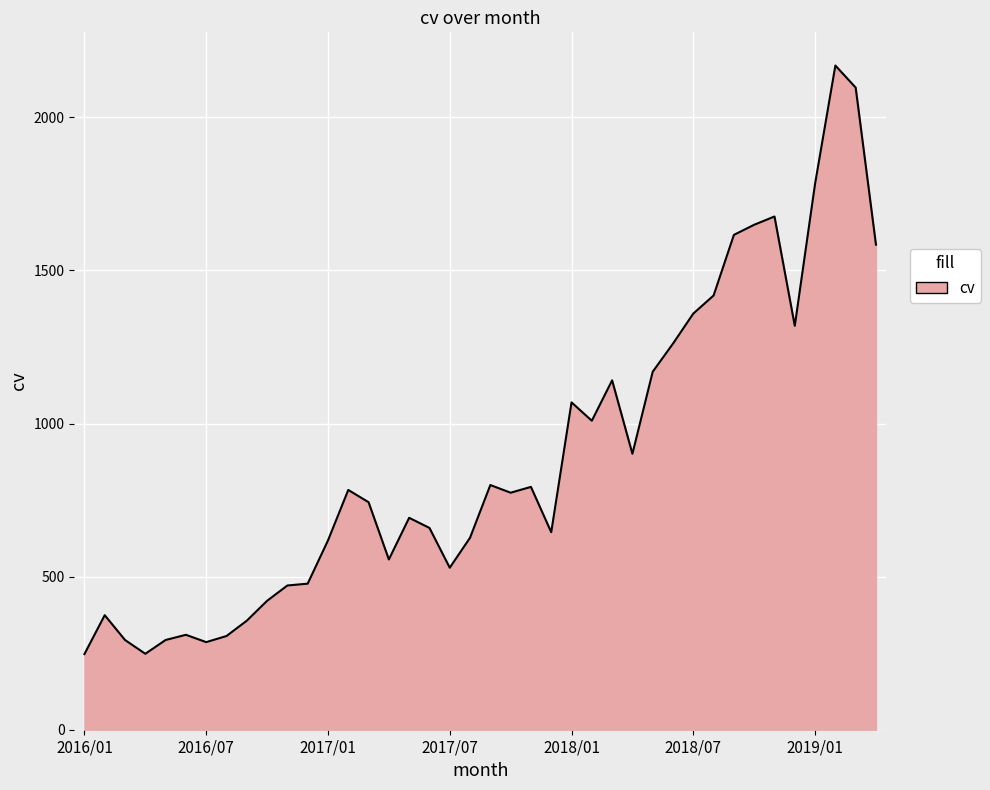

What is the difference between the maximum and minimum values?

1922